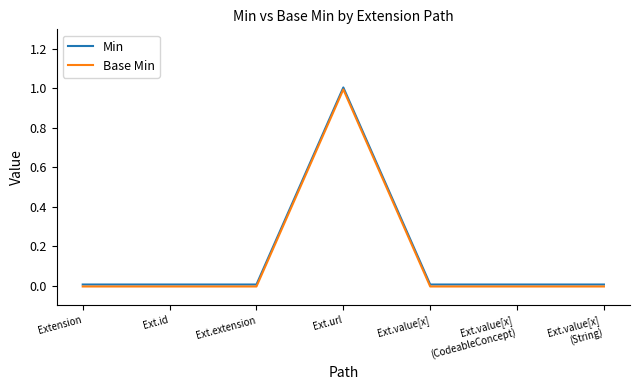

What are all the series names shown in the legend?

Min, Base Min